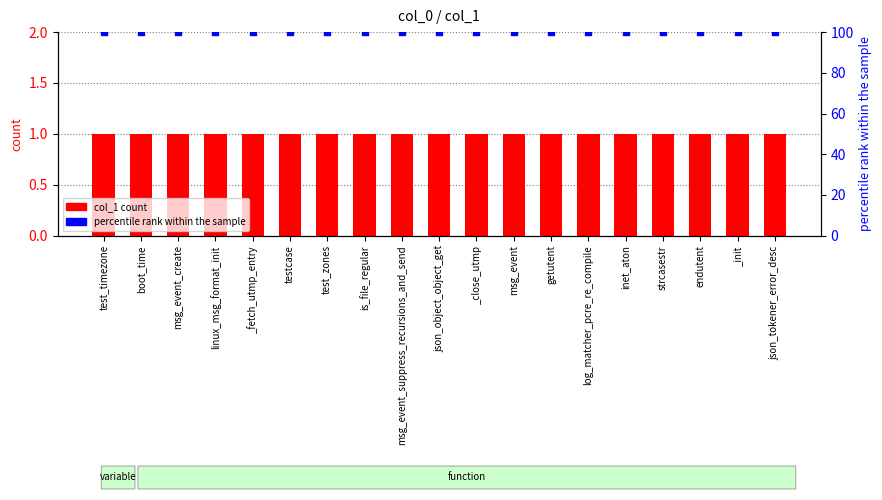

At which category is the sum across all series the highest?

test_timezone